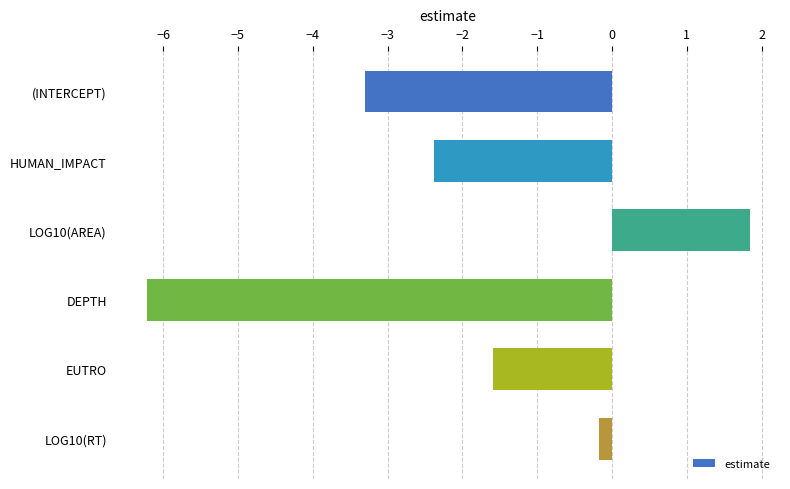

Rank the categories by value from lowest to highest.

DEPTH, (INTERCEPT), HUMAN_IMPACT, EUTRO, LOG10(RT), LOG10(AREA)